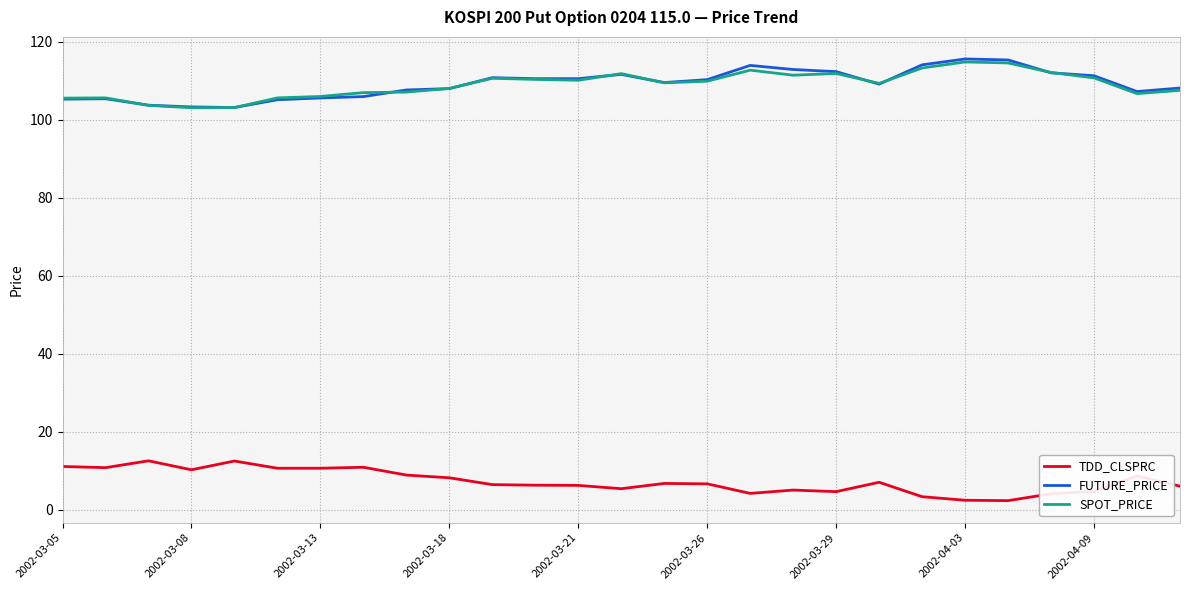

What is the maximum value for SPOT_PRICE?

114.8